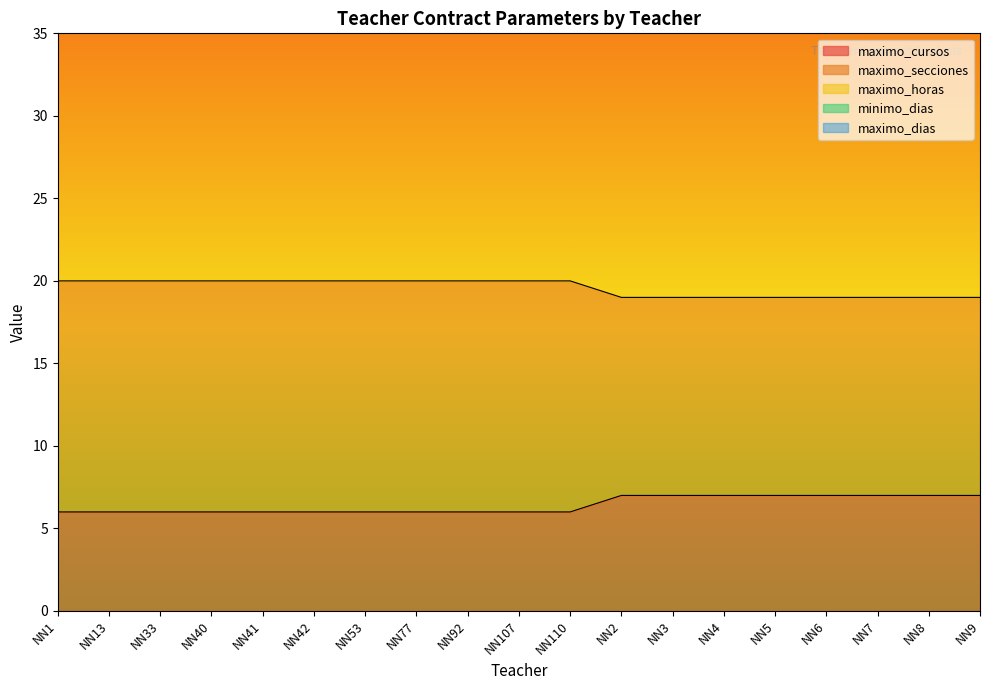

Between NN53 and NN5, which series saw the biggest shift?

maximo_cursos